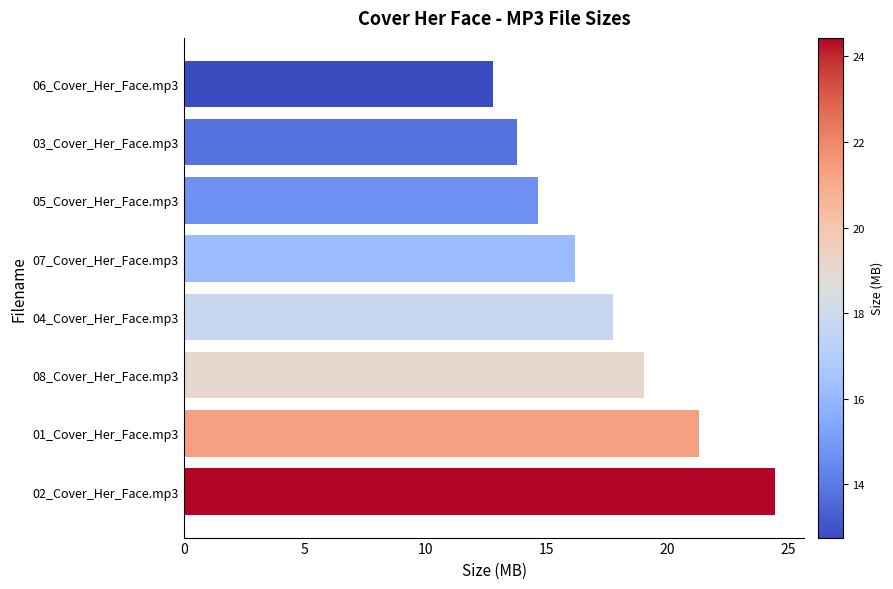

At which label is the value closest to 18?

04_Cover_Her_Face.mp3